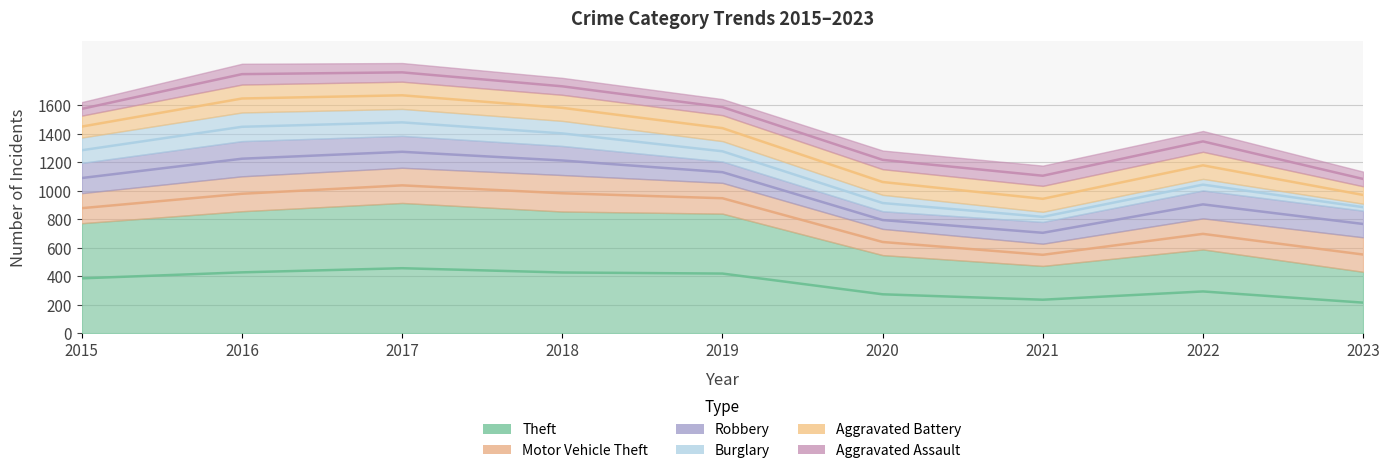

The value of Motor Vehicle Theft at 2016 is 106. True or false?

False